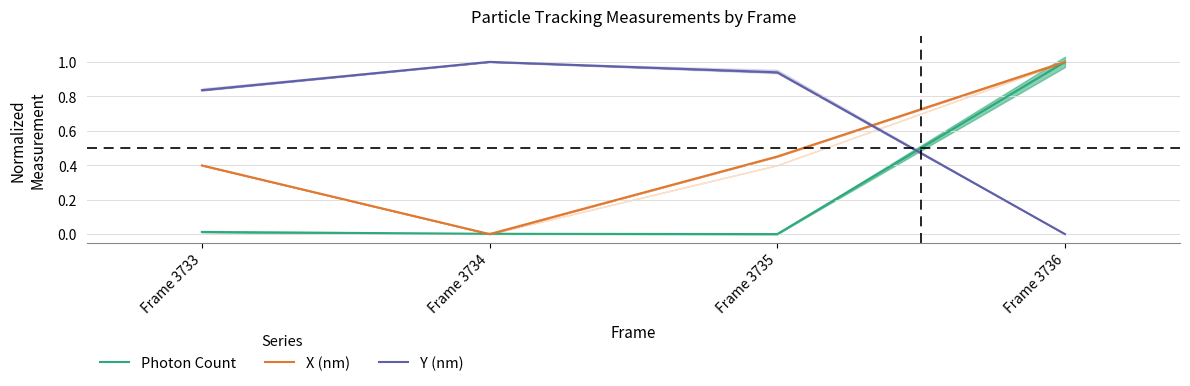

What is the greatest value displayed?

1.0